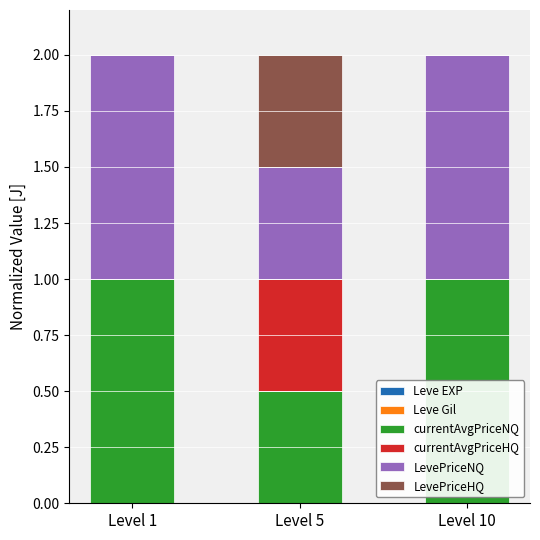

Between Level 10 and Level 1, which is larger?

Level 10